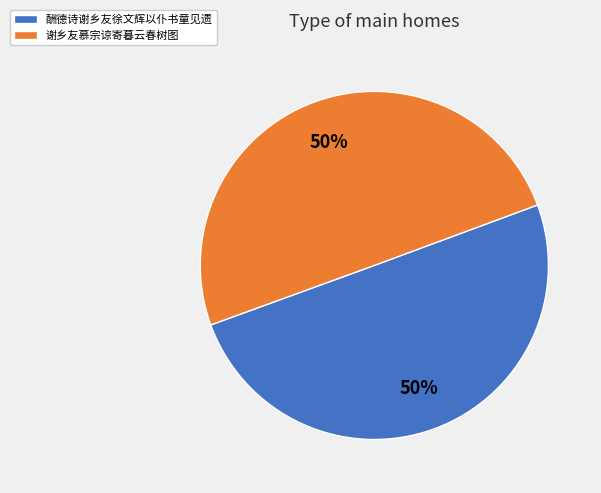

True or false: 酬德诗谢乡友徐文辉以仆书童见遗 accounts for 50% of the total.

True